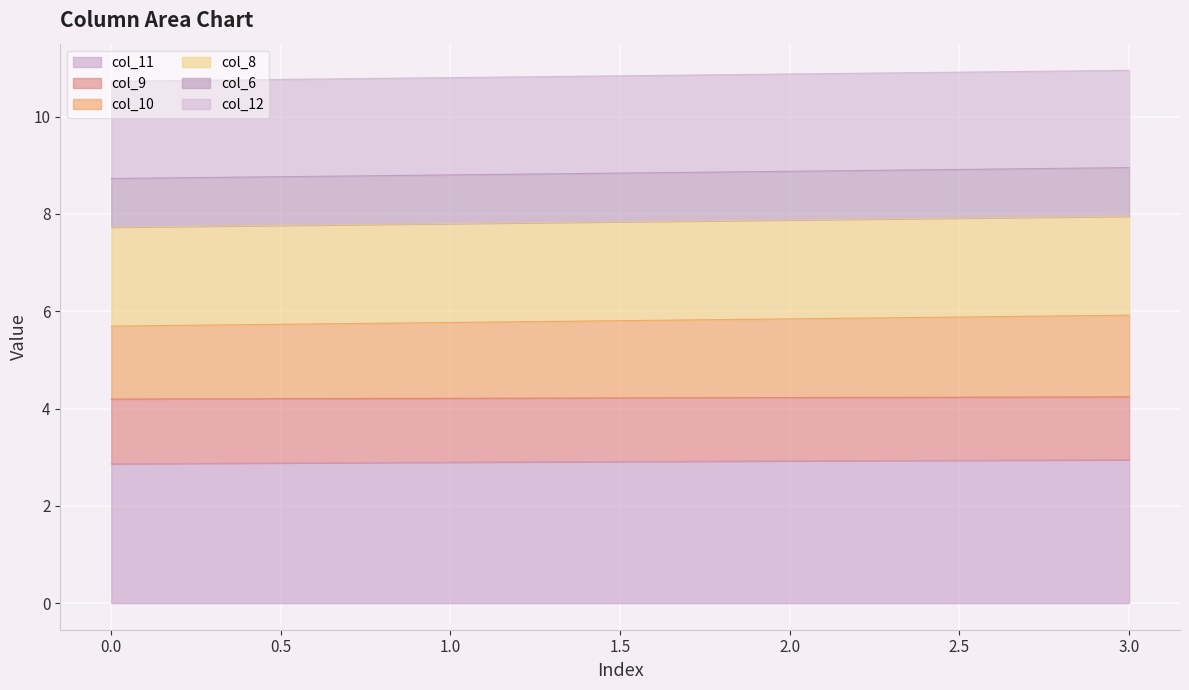

The value of col_10 at 2 is 4.0. True or false?

False